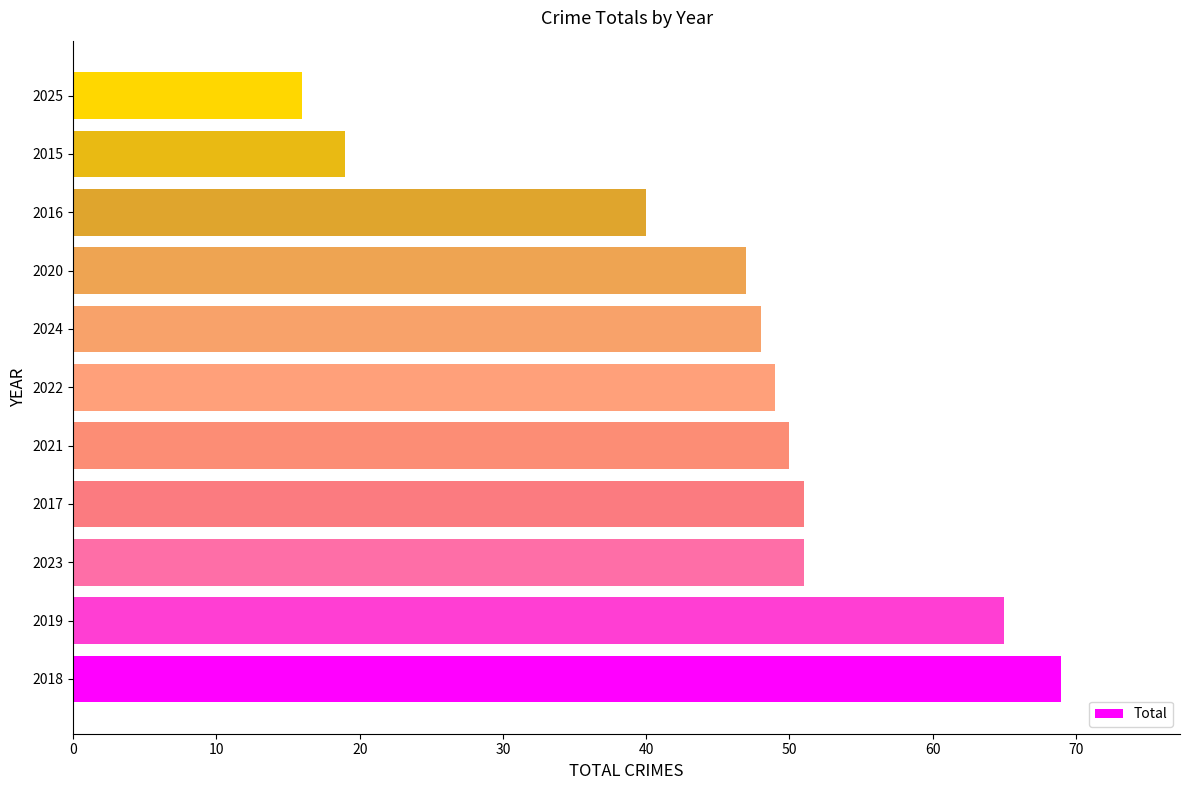

At which label is the value closest to 42?

2016